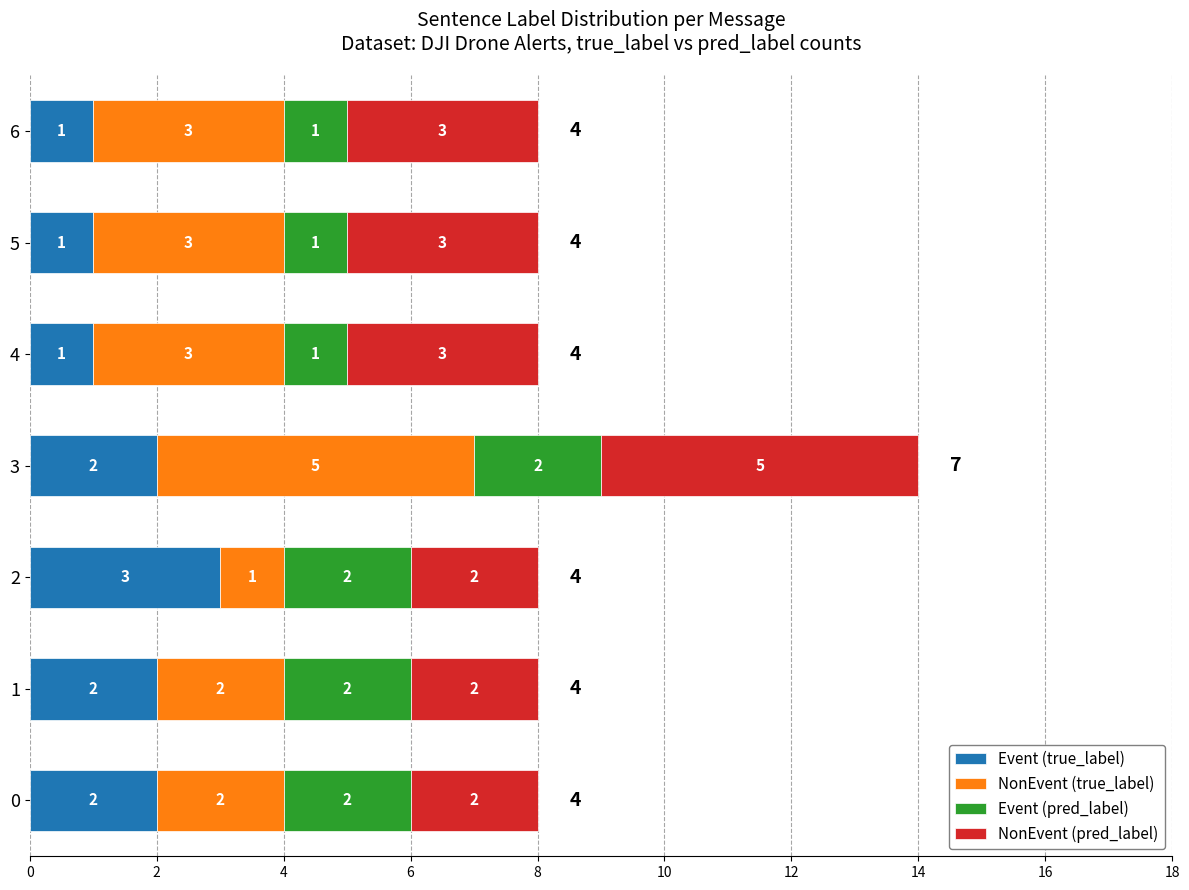

What value does the Event (true_label) series have at 6?

1